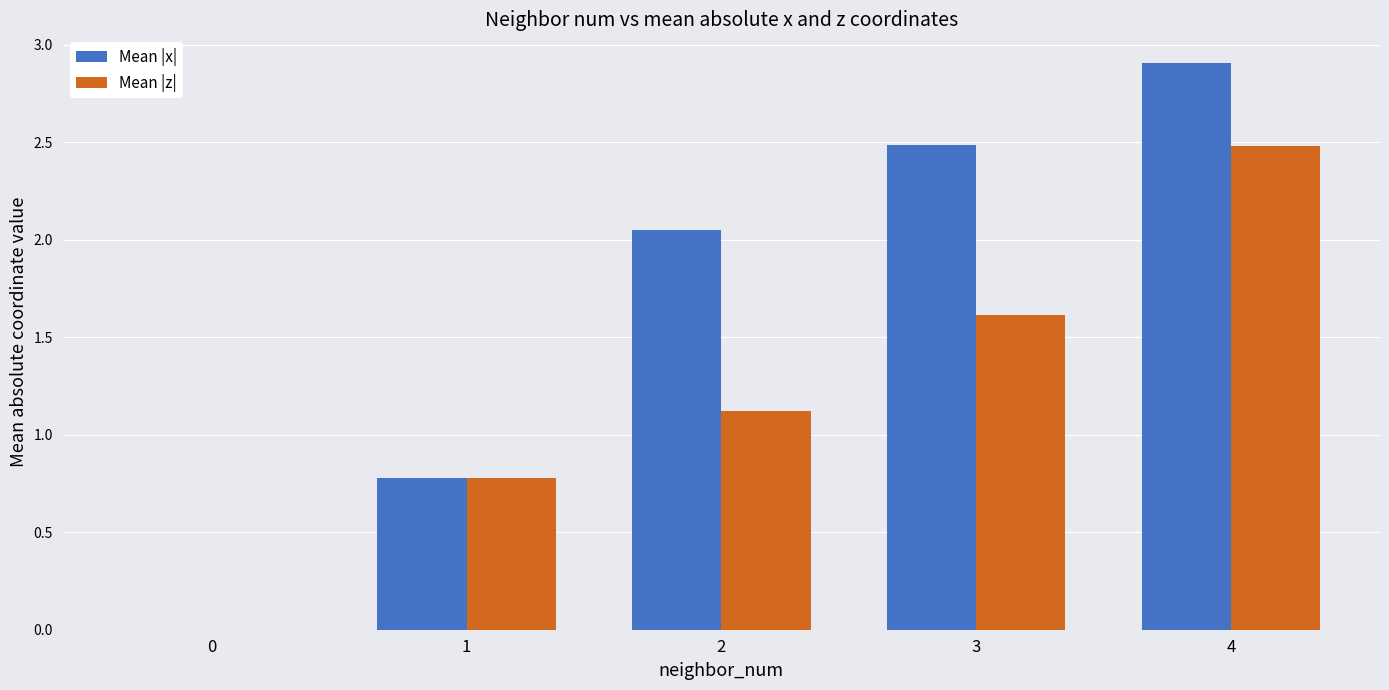

What is the greatest value displayed?

2.9